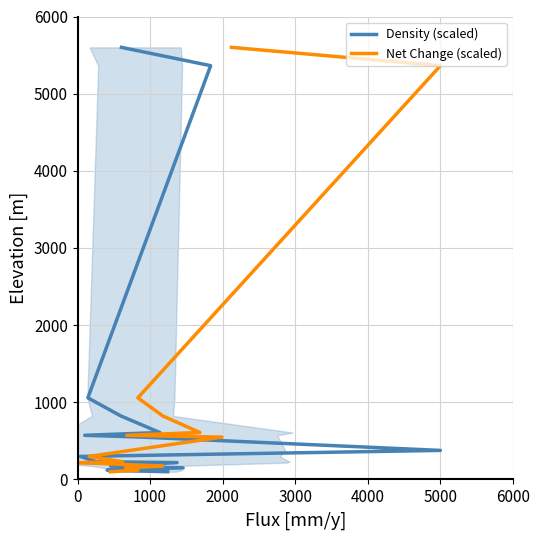

What is the value of the Density (scaled) point at the 11th from the left?

608.4